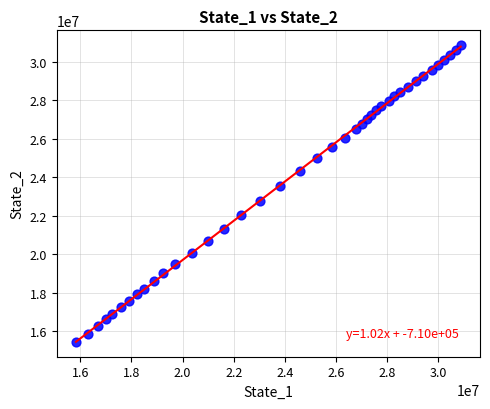

What is the range of Y values (max minus min)?

15432098.0